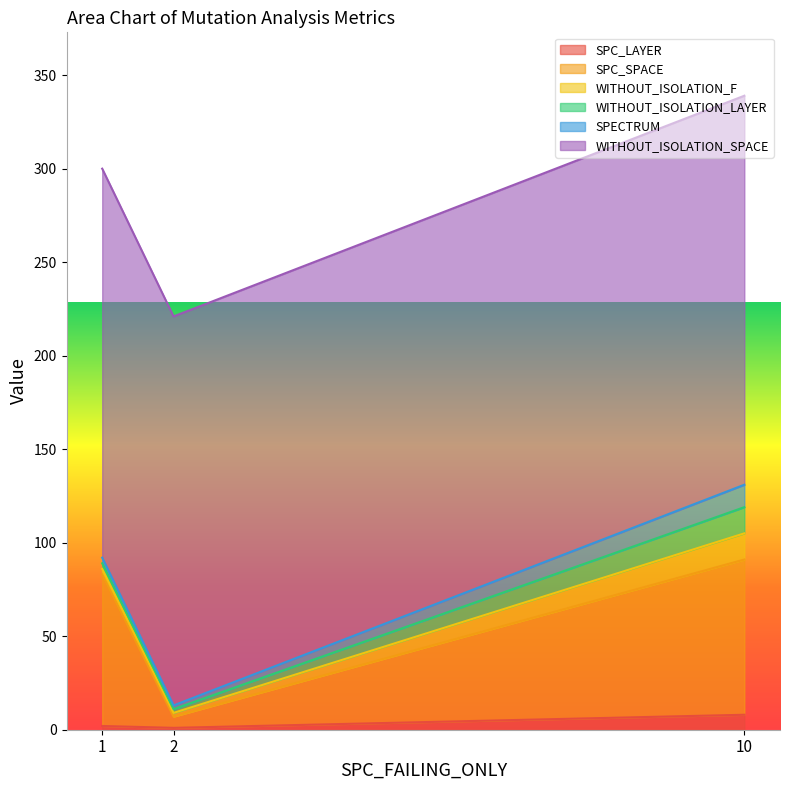

Reading left to right, list all the values displayed in this chart.

SPC_LAYER: 1=2	2=1	10=8
SPC_SPACE: 1=81	2=6	10=83
WITHOUT_ISOLATION_F: 1=3	2=2	10=14
WITHOUT_ISOLATION_LAYER: 1=3	2=2	10=14
SPECTRUM: 1=3	2=2	10=12
WITHOUT_ISOLATION_SPACE: 1=208	2=208	10=208